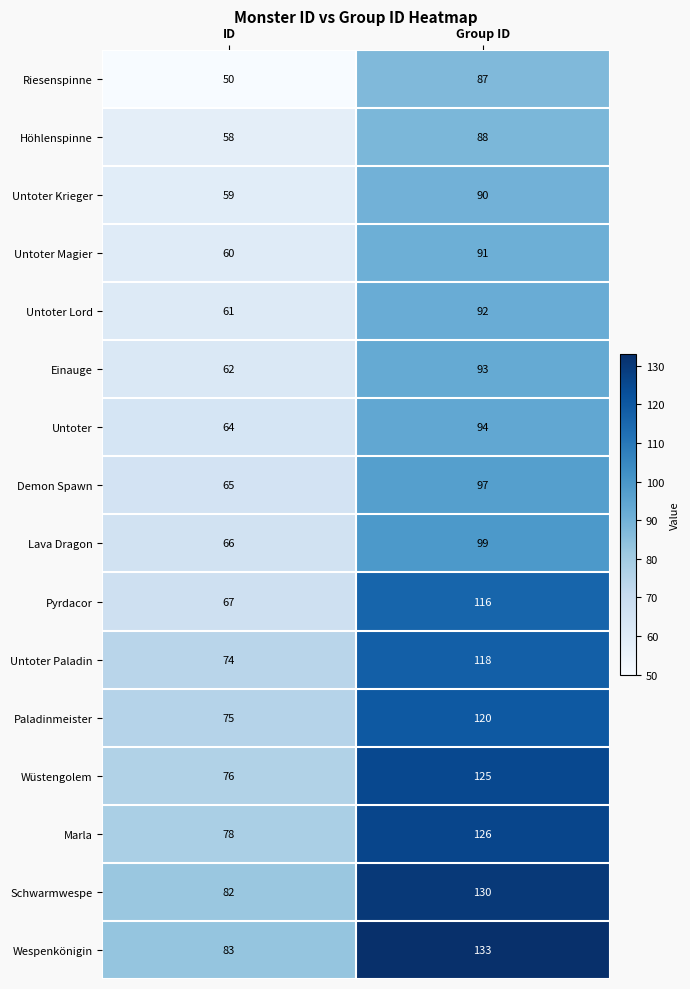

What is the difference between the maximum and minimum values in the Untoter Krieger series?

31